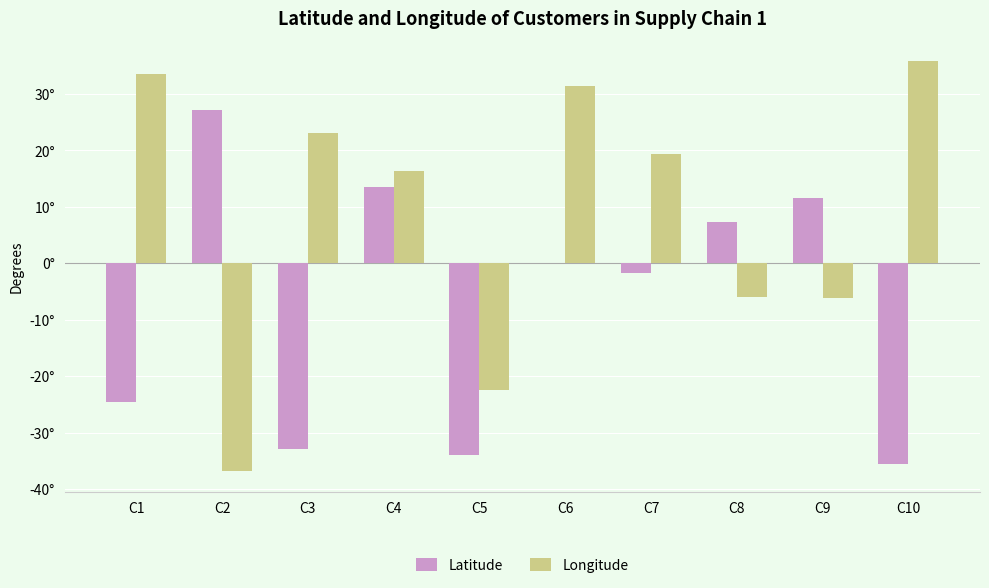

At which category is the sum across all series the highest?

C6